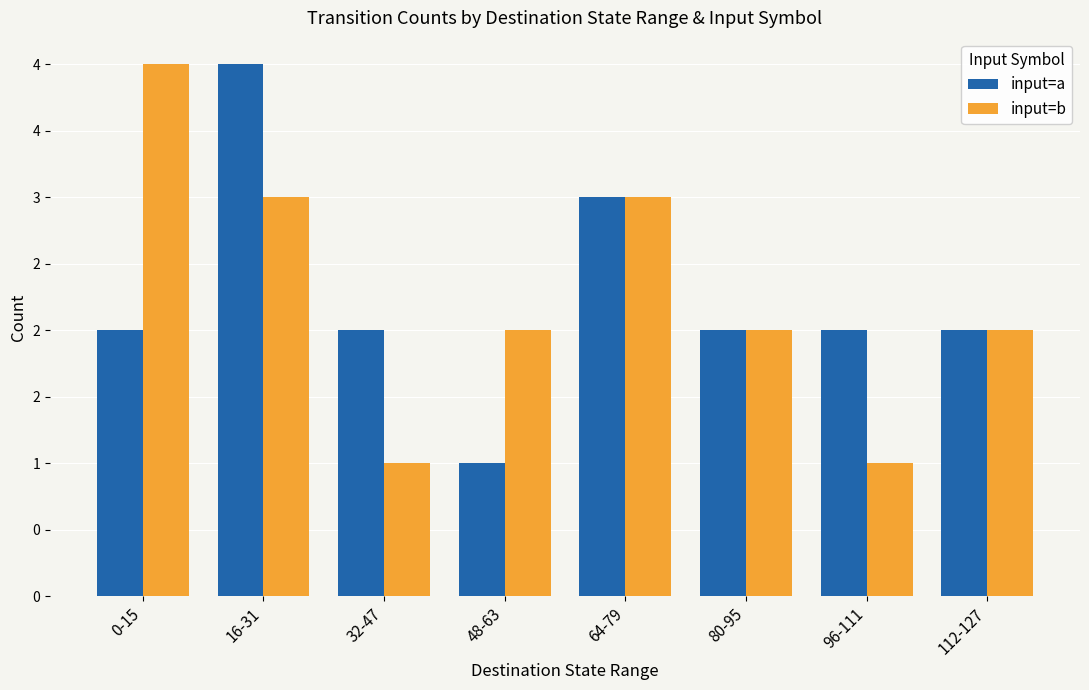

What is the label of the 1st bar from the left?

0-15